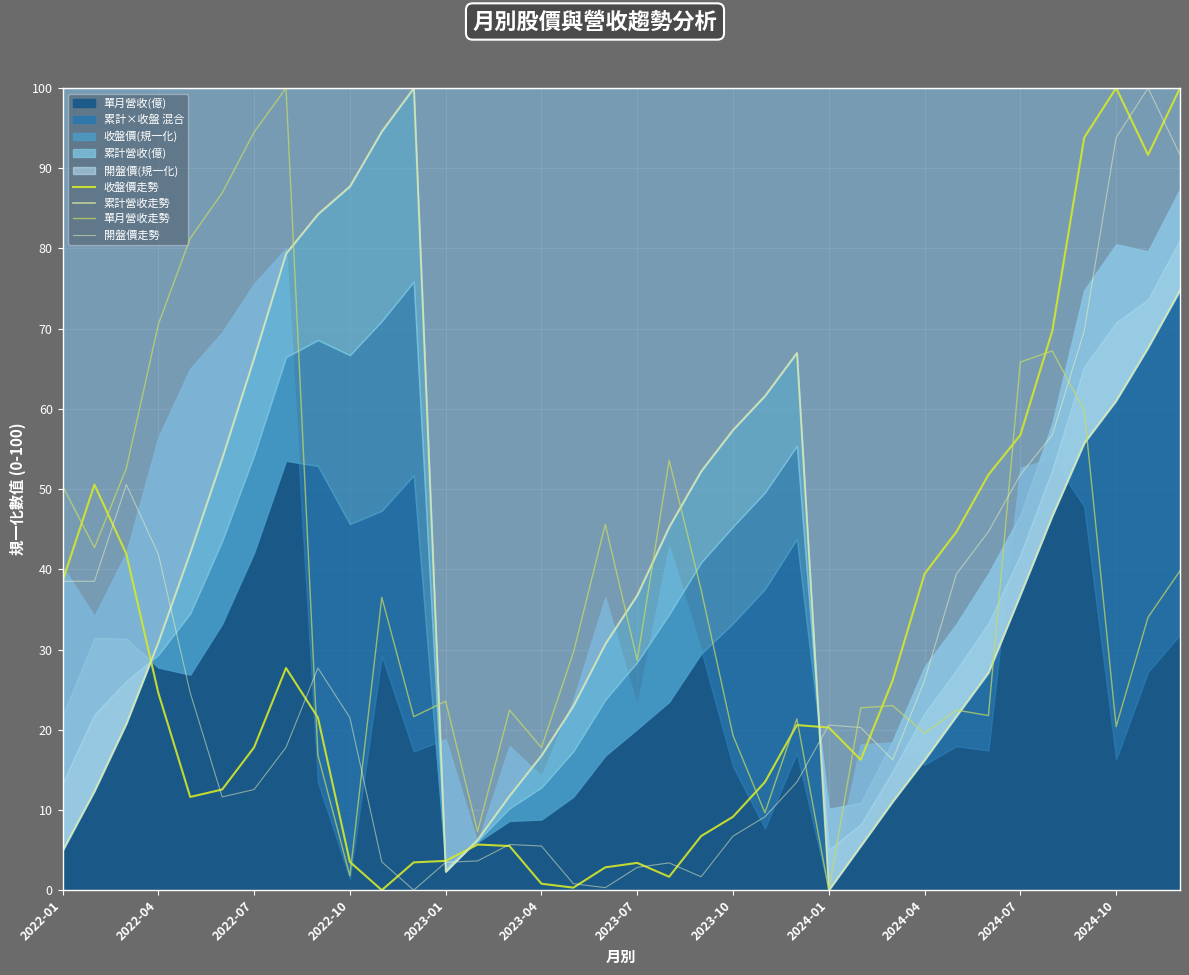

What is the maximum value for 開盤價走勢?

100.0